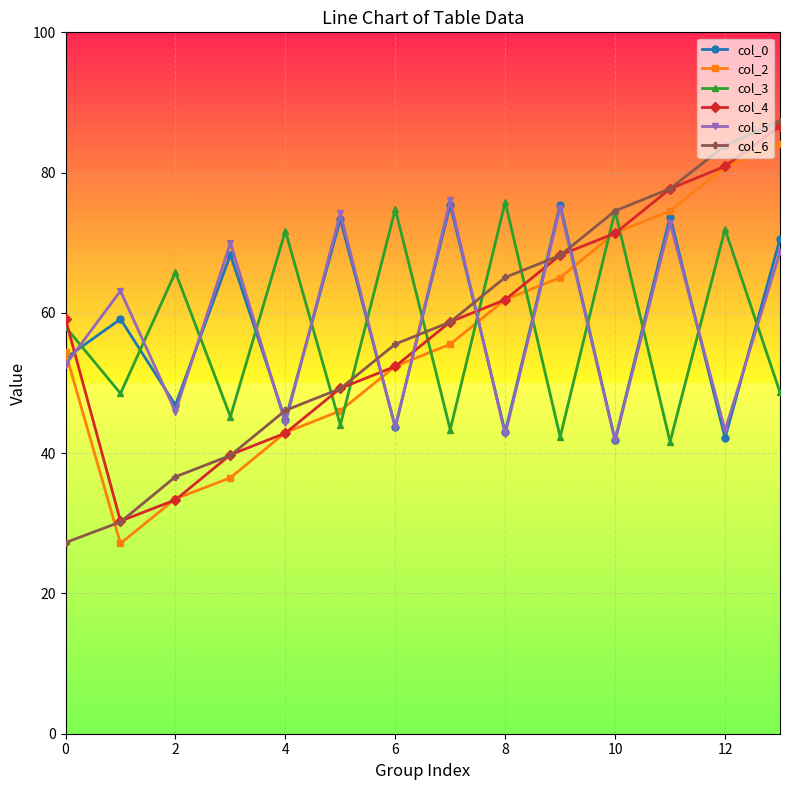

How many intersections are there between col_2 and col_6?

1